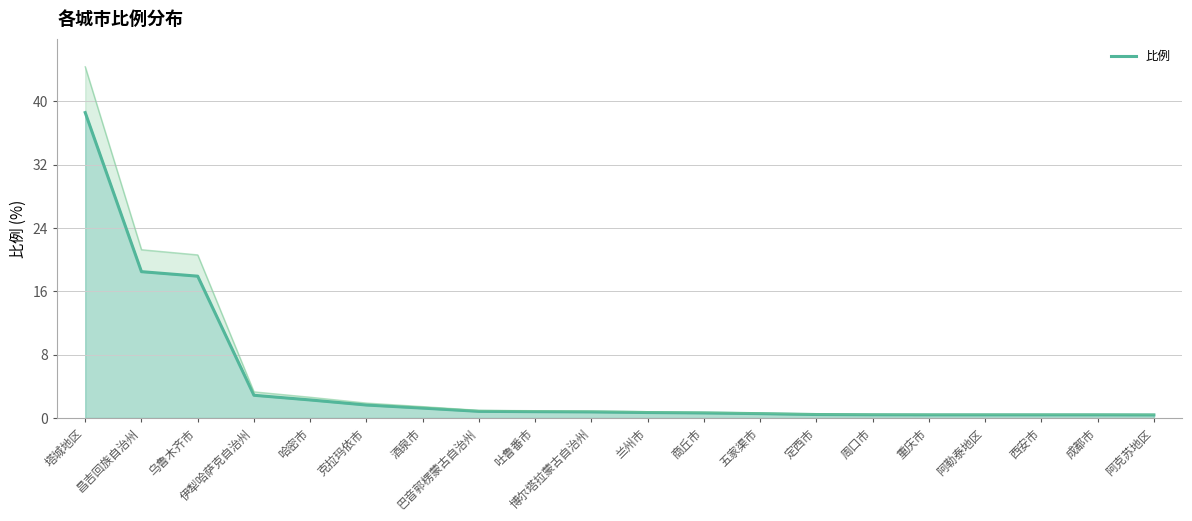

What is the approximate value at 商丘市?

0.6